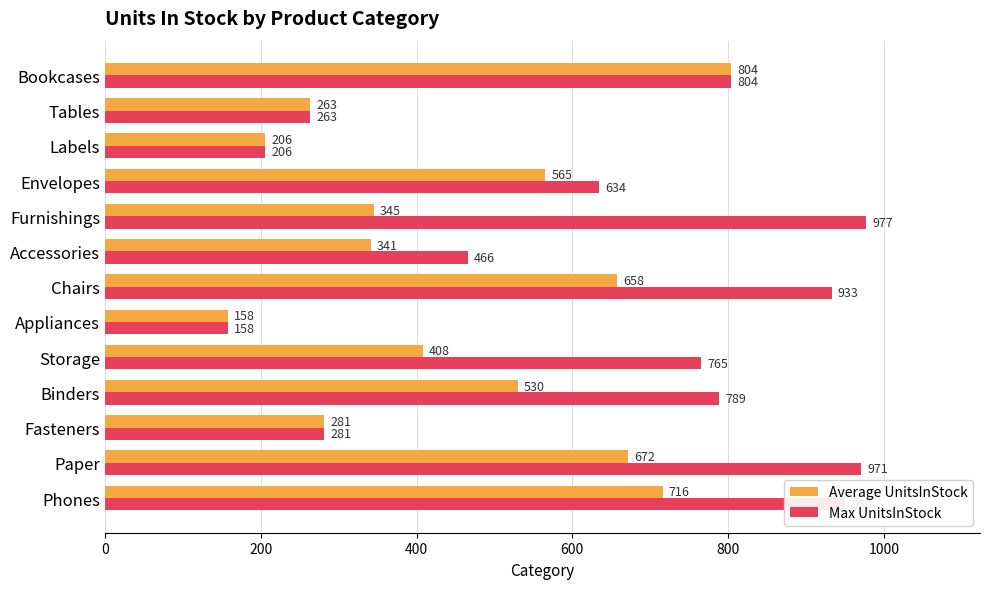

What is the difference between the highest and lowest values at Paper?

299